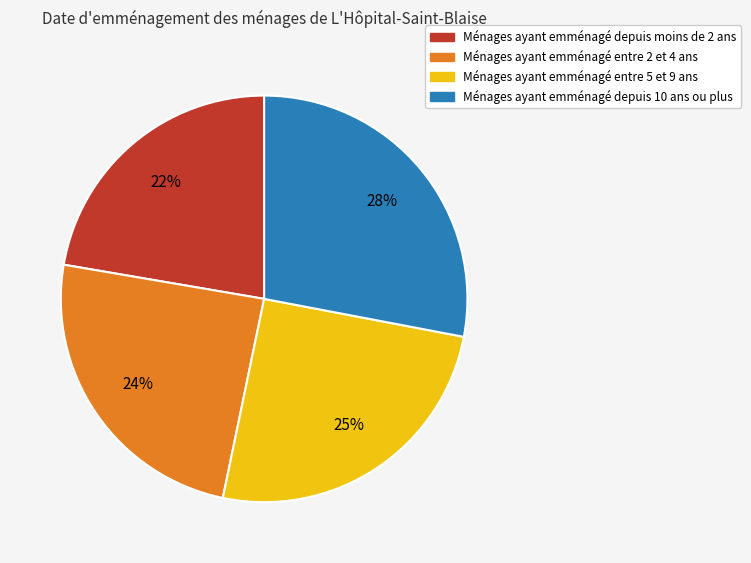

To the nearest percent, what is the difference between the largest and smallest slice percentages?

6%